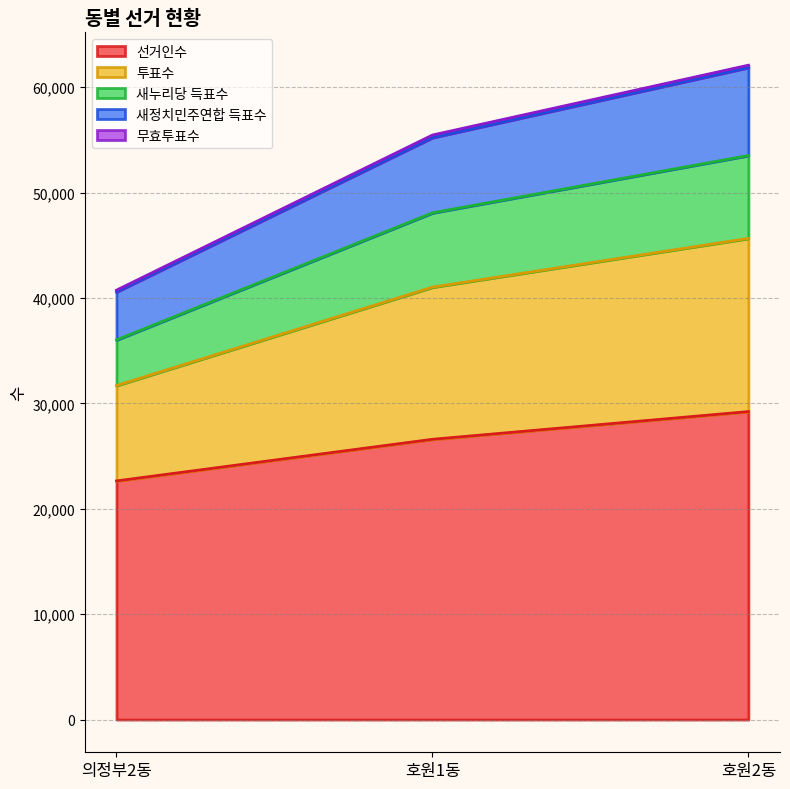

Which has a higher value, 호원2동 or 호원1동?

호원2동